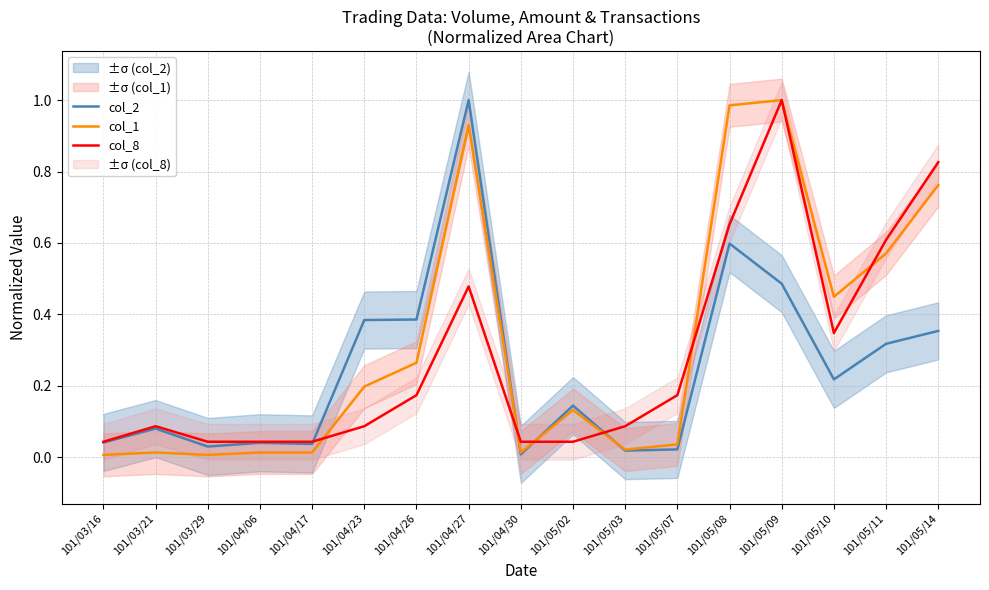

Which series changed the most between 101/04/06 and 101/05/02?

col_1